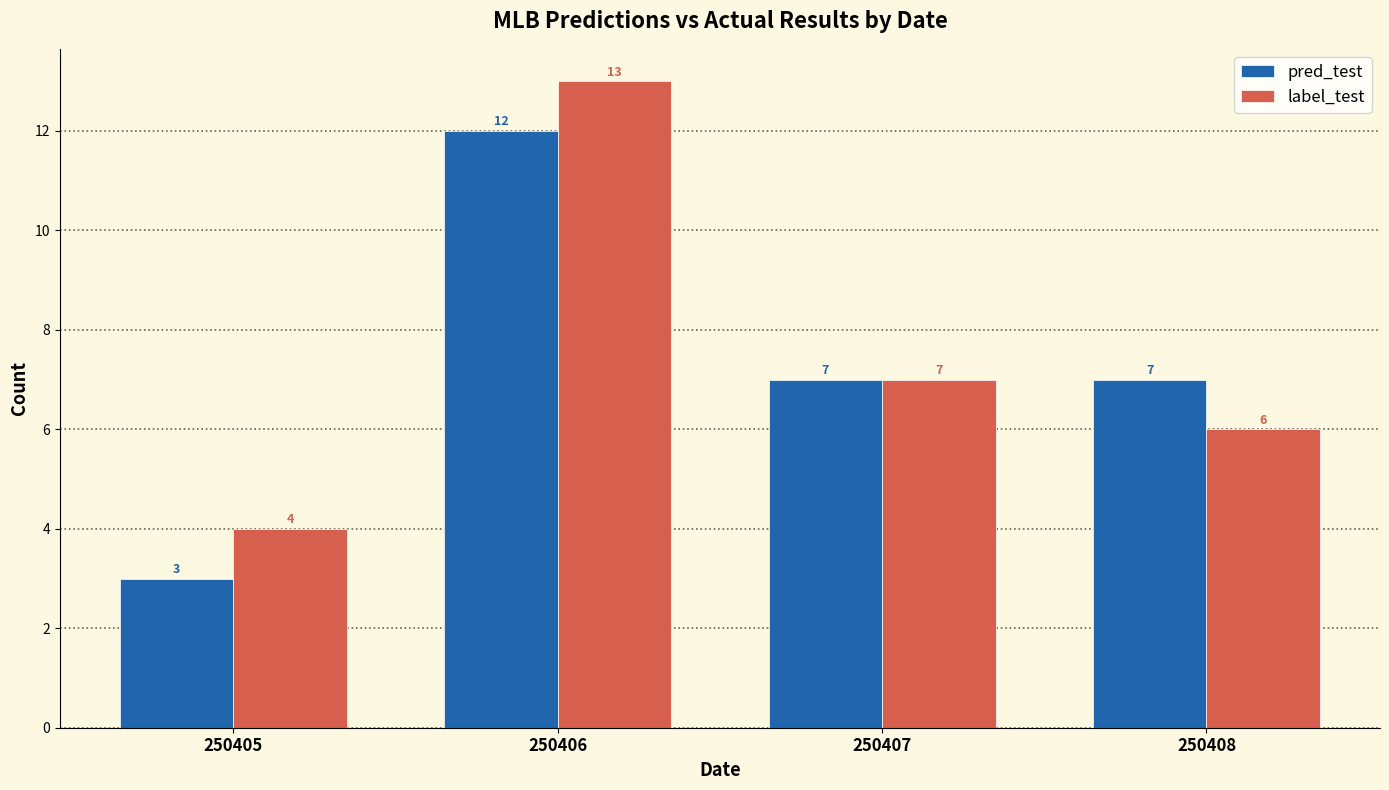

At 250408, list the series in order from smallest to largest.

label_test, pred_test